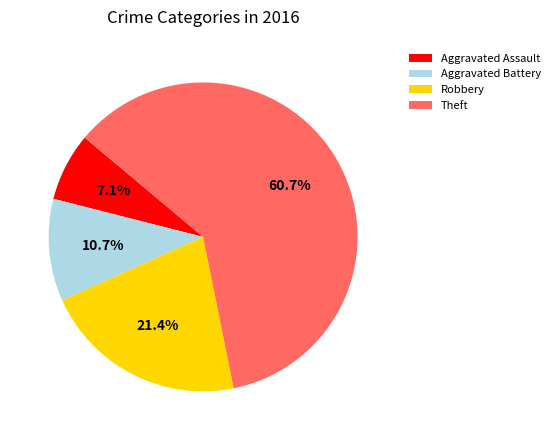

Which has a higher value, Robbery or Theft?

Theft